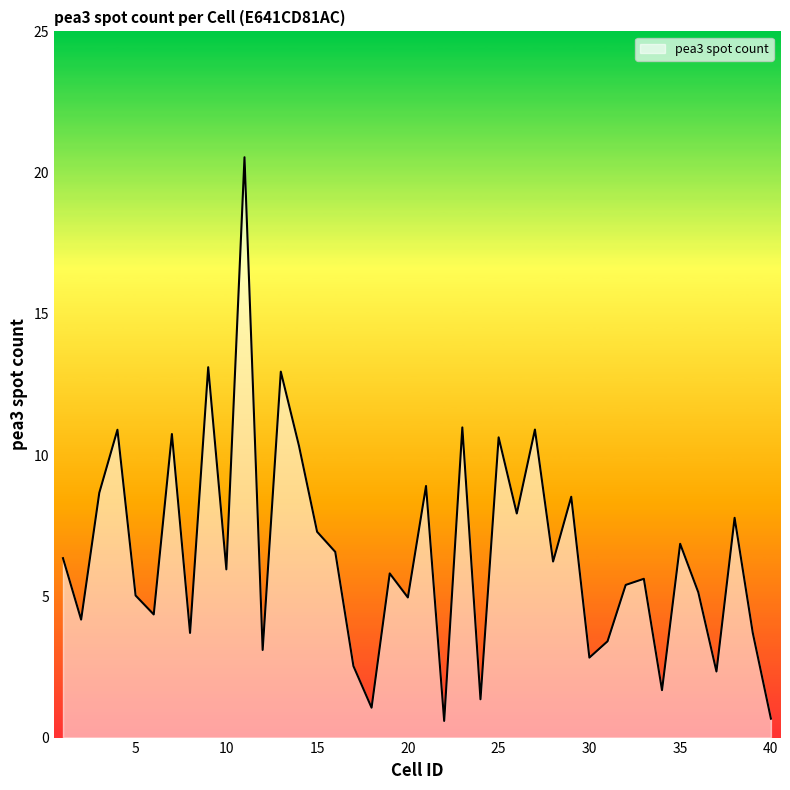

What is the greatest value displayed?

20.5